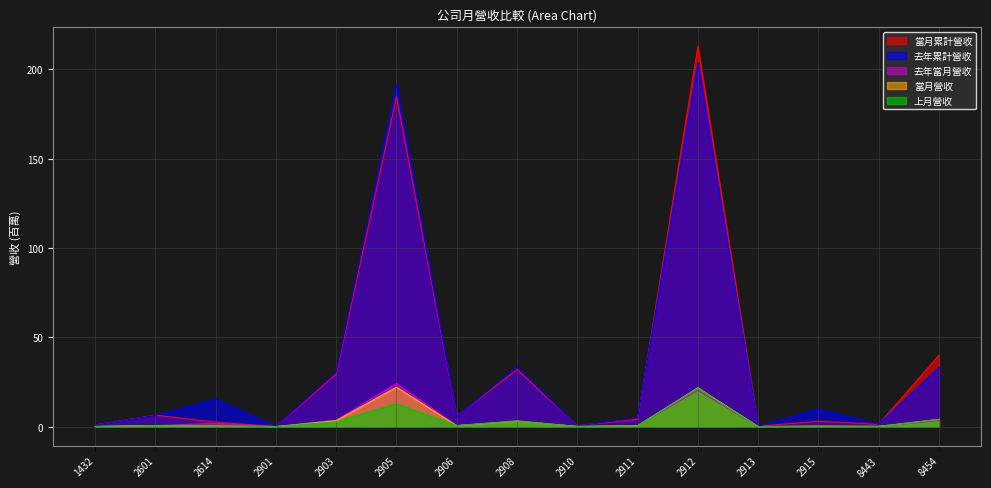

What is the value of the 當月累計營收 point at the 1st from the left?

1.0